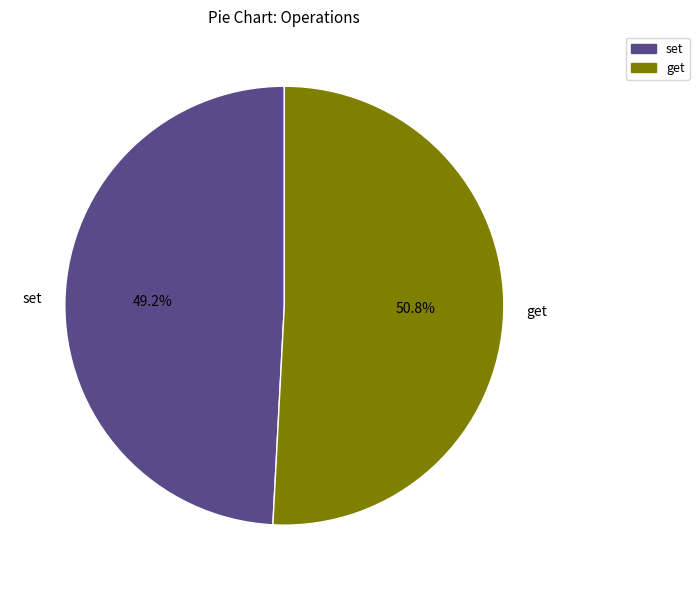

Does get represent more than half of the total?

Yes